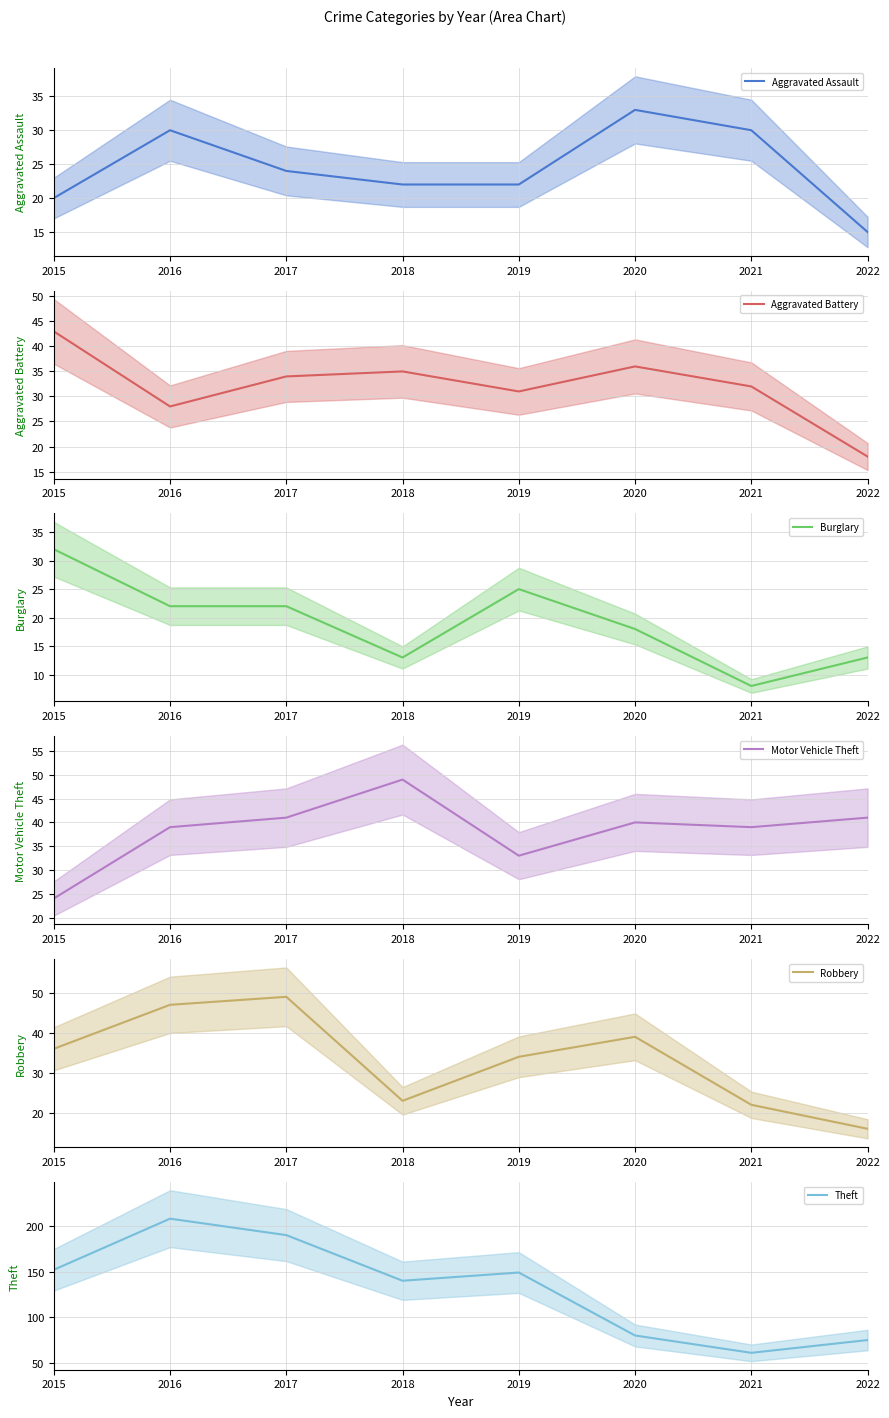

True or false: Robbery (mean) and Theft (mean) intersect in this chart.

False